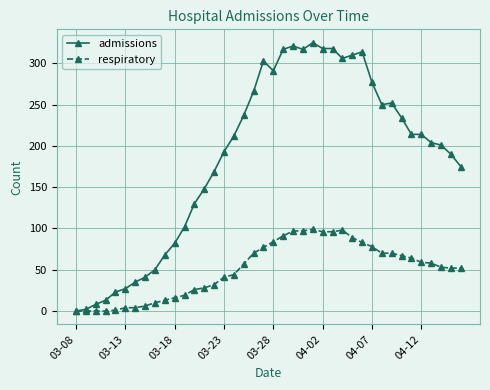

How many series are shown in this chart?

2